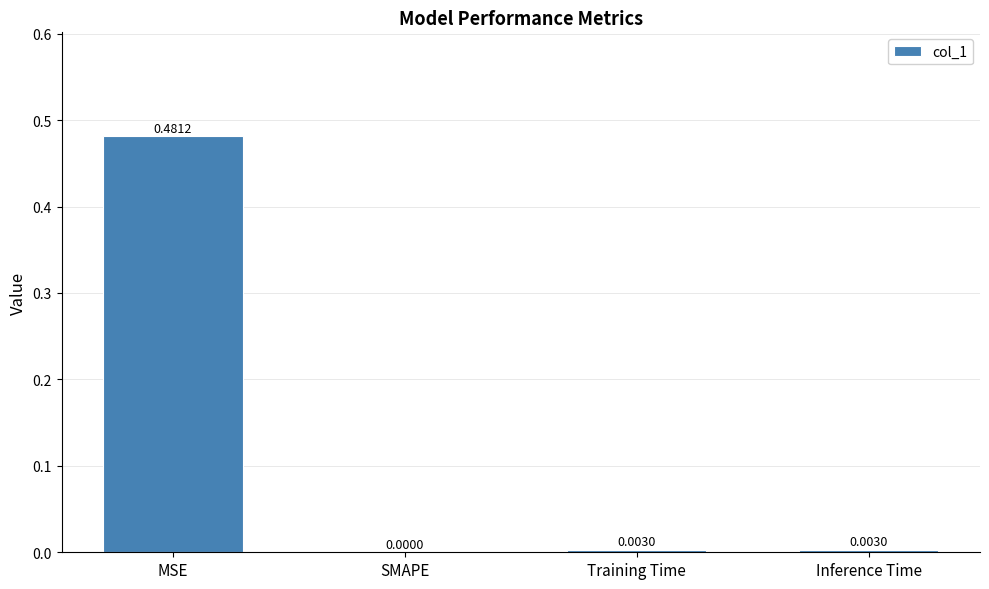

What is the change in value from MSE to SMAPE?

-0.5